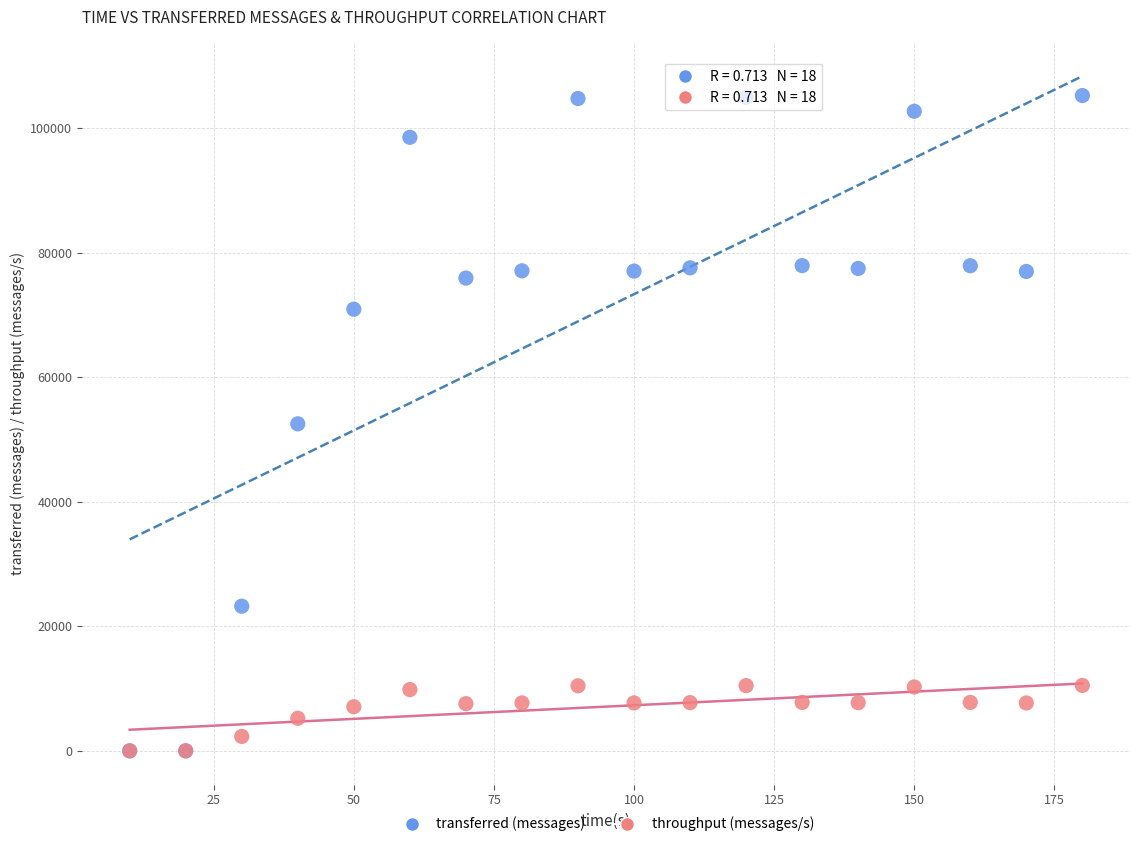

Which series contains the highest Y value?

transferred (messages)